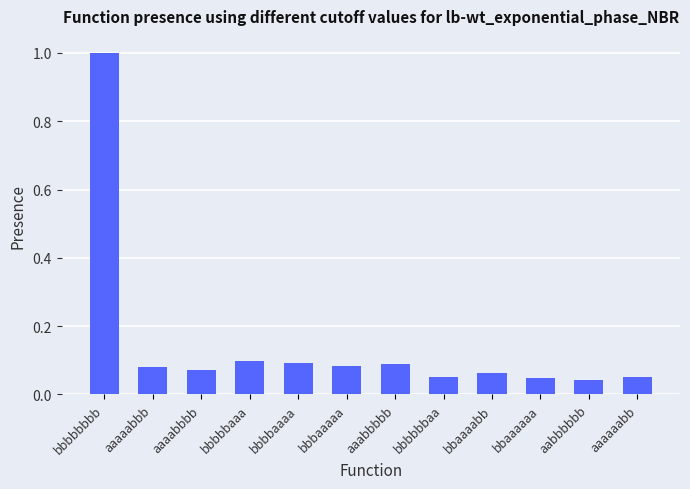

How many bars are there in total?

12